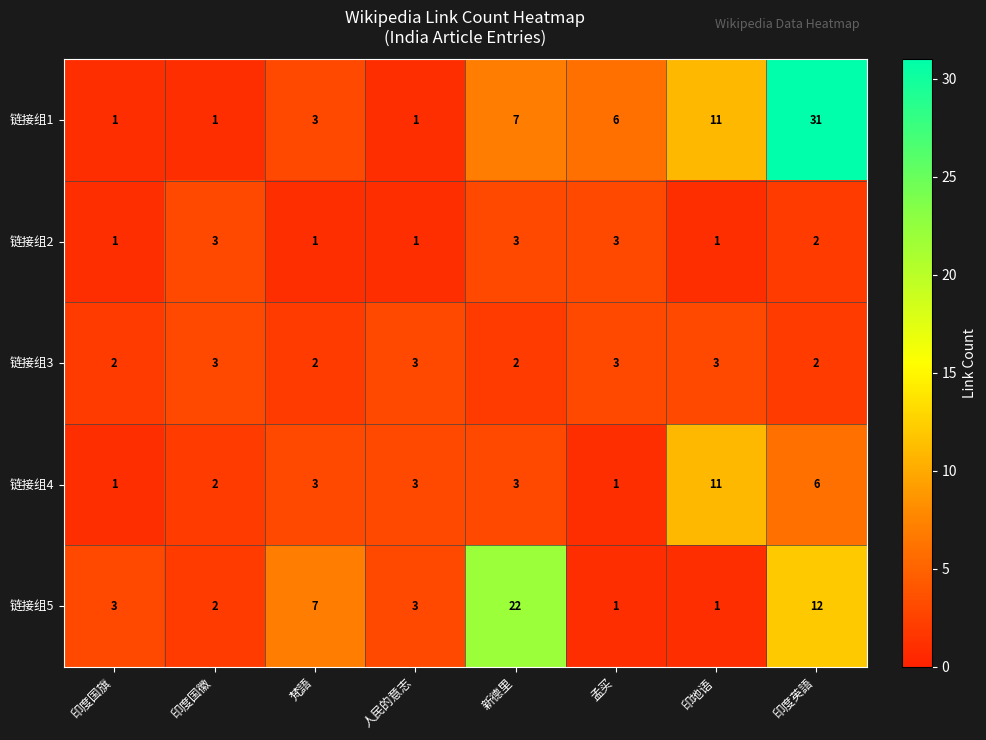

Which series has the largest total across all categories?

链接组1